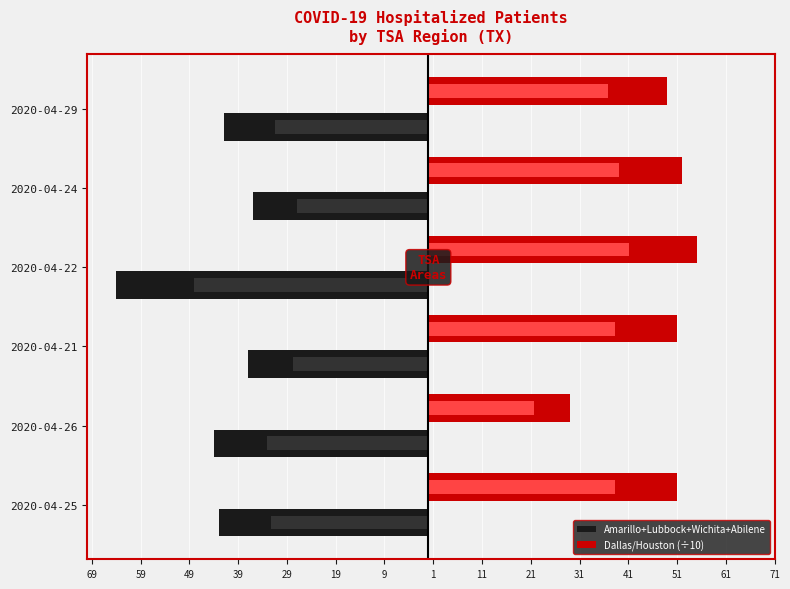

Between 2020-04-29 and 2020-04-25, which is larger?

2020-04-29